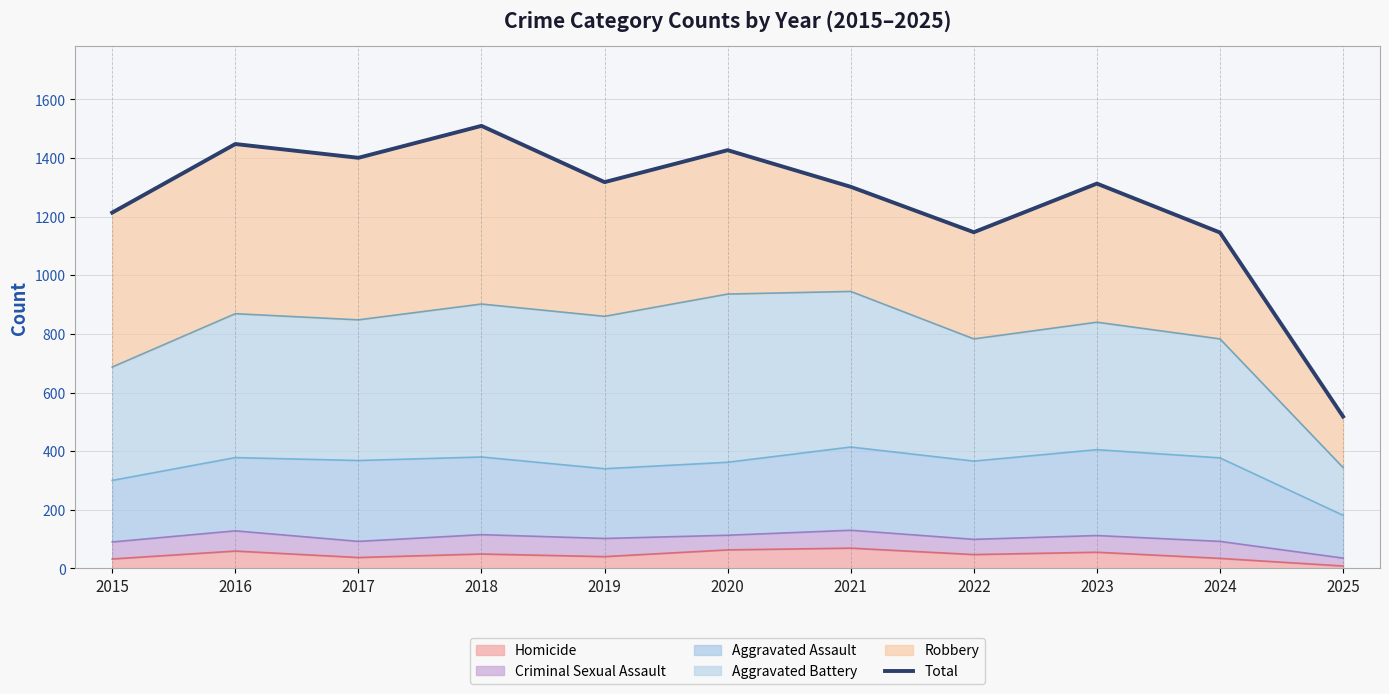

Reading left to right, extract all data points from this chart.

2015=1214	2016=1448	2017=1401	2018=1510	2019=1318	2020=1427	2021=1302	2022=1147	2023=1313	2024=1146	2025=518